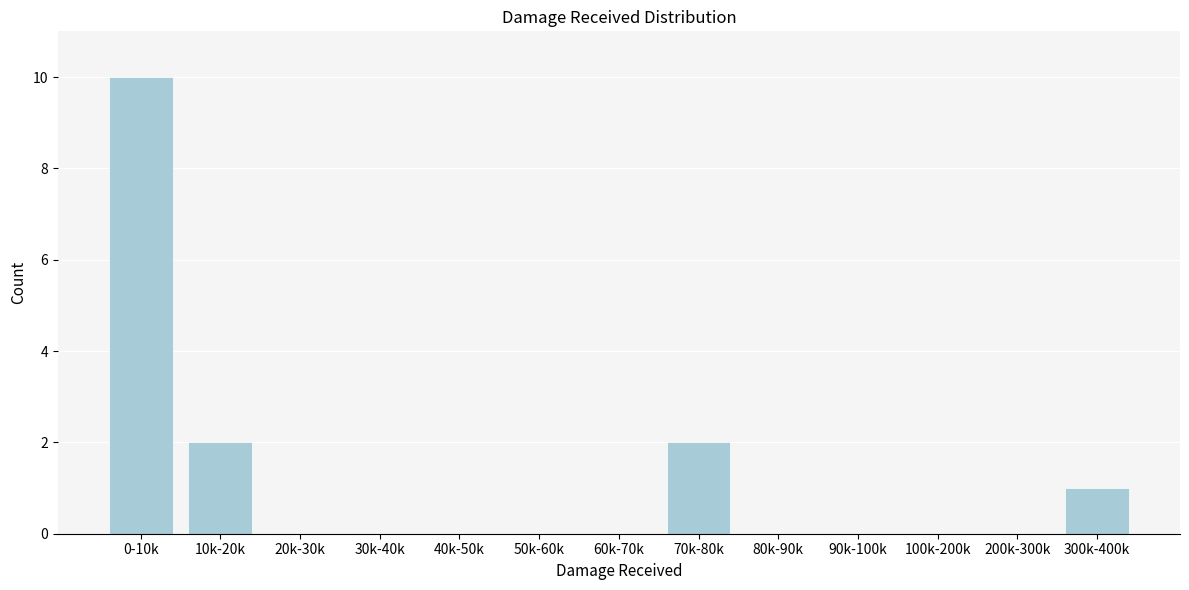

Reading right to left, what are all the values shown in this chart?

300k-400k=1	200k-300k=0	100k-200k=0	90k-100k=0	80k-90k=0	70k-80k=2	60k-70k=0	50k-60k=0	40k-50k=0	30k-40k=0	20k-30k=0	10k-20k=2	0-10k=10